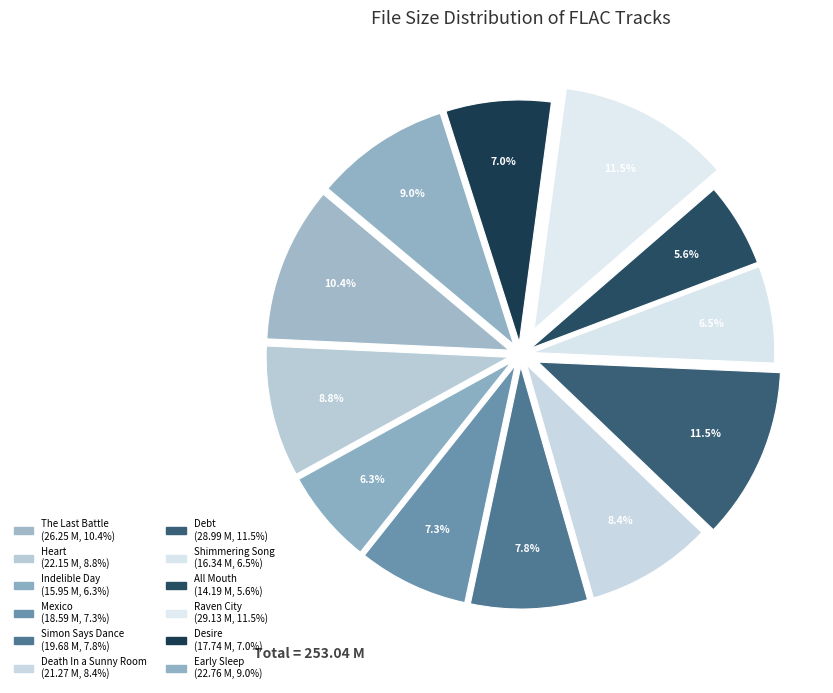

Count the number of slices in the pie.

12